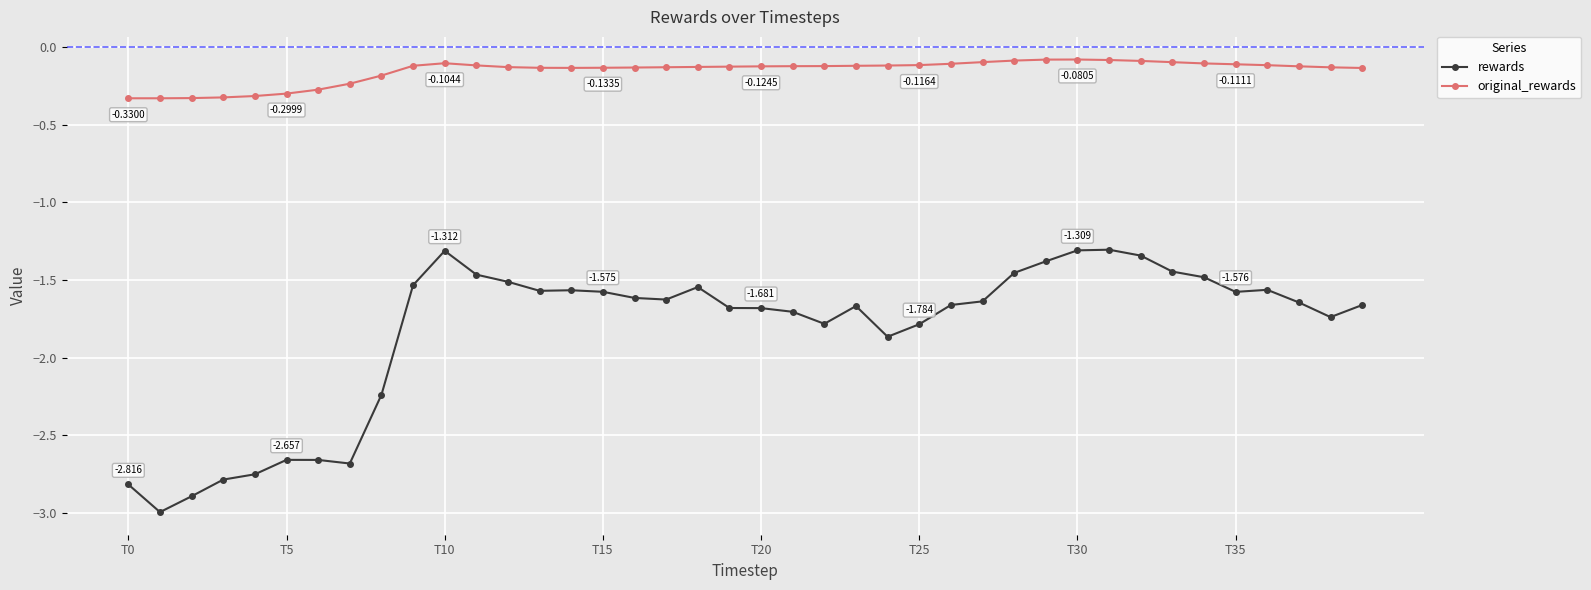

Rank the series by their maximum value, from lowest to highest.

rewards, original_rewards